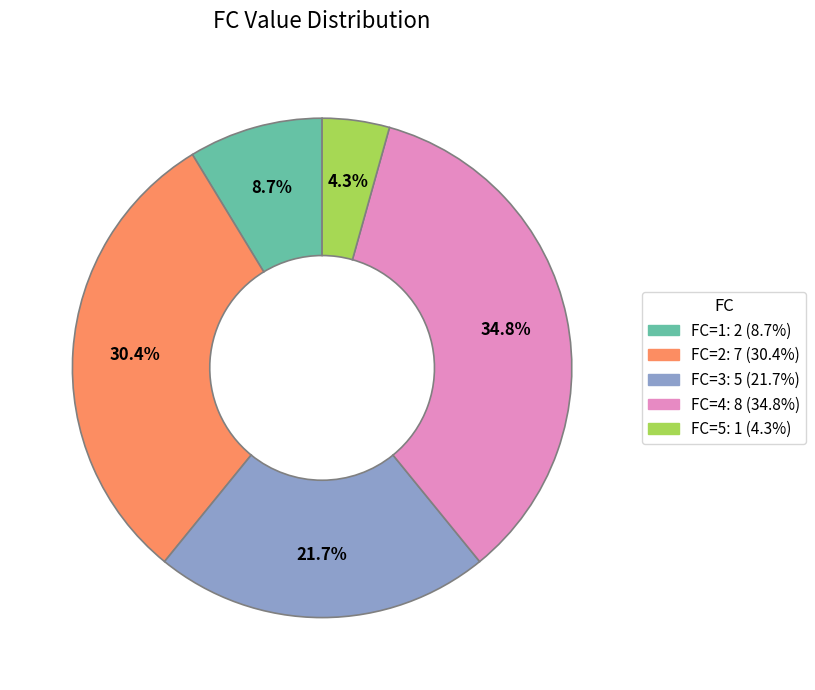

Which category has the biggest portion of the pie?

FC=4